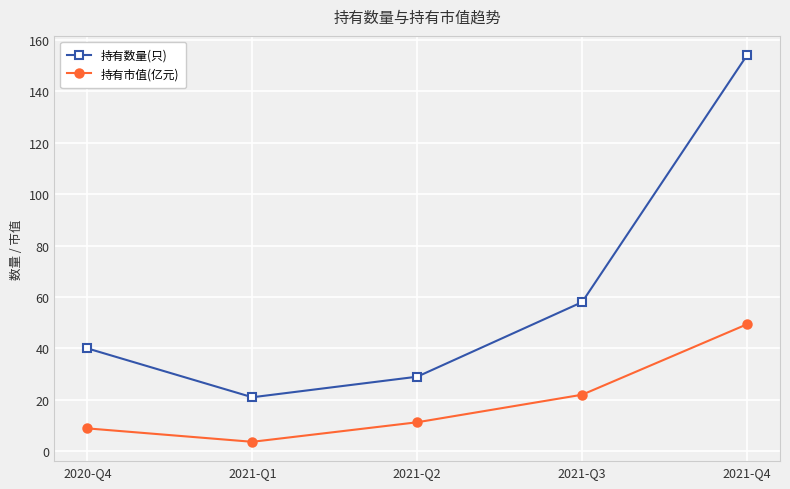

Reading left to right, extract all data points from this chart.

持有数量(只): 2020-Q4=40.0	2021-Q1=21.0	2021-Q2=29.0	2021-Q3=58.0	2021-Q4=154.0
持有市值(亿元): 2020-Q4=8.9	2021-Q1=3.7	2021-Q2=11.3	2021-Q3=22.0	2021-Q4=49.4